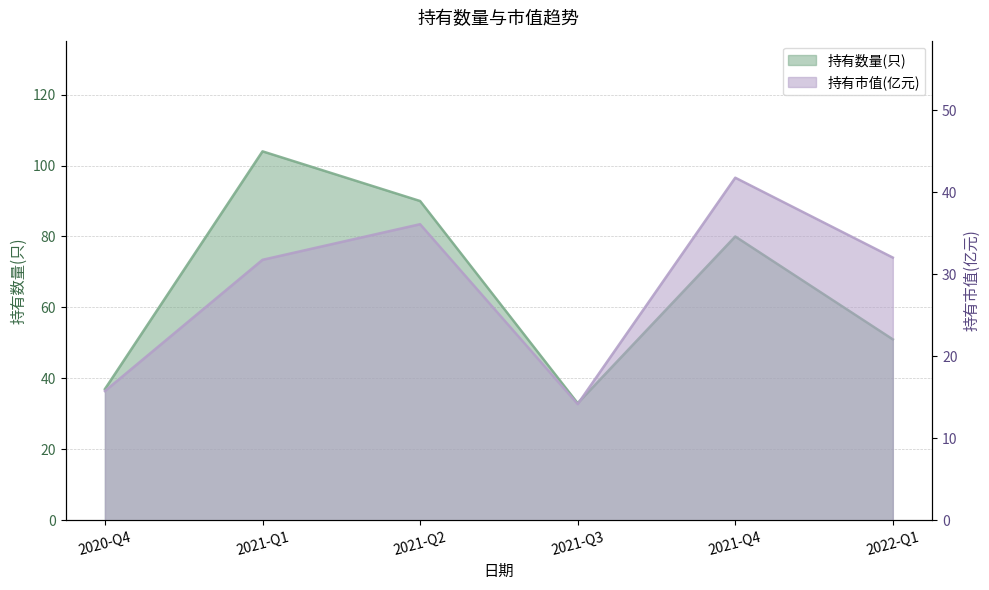

What is the approximate value of 持有市值(亿元) at 2022-Q1?

32.0